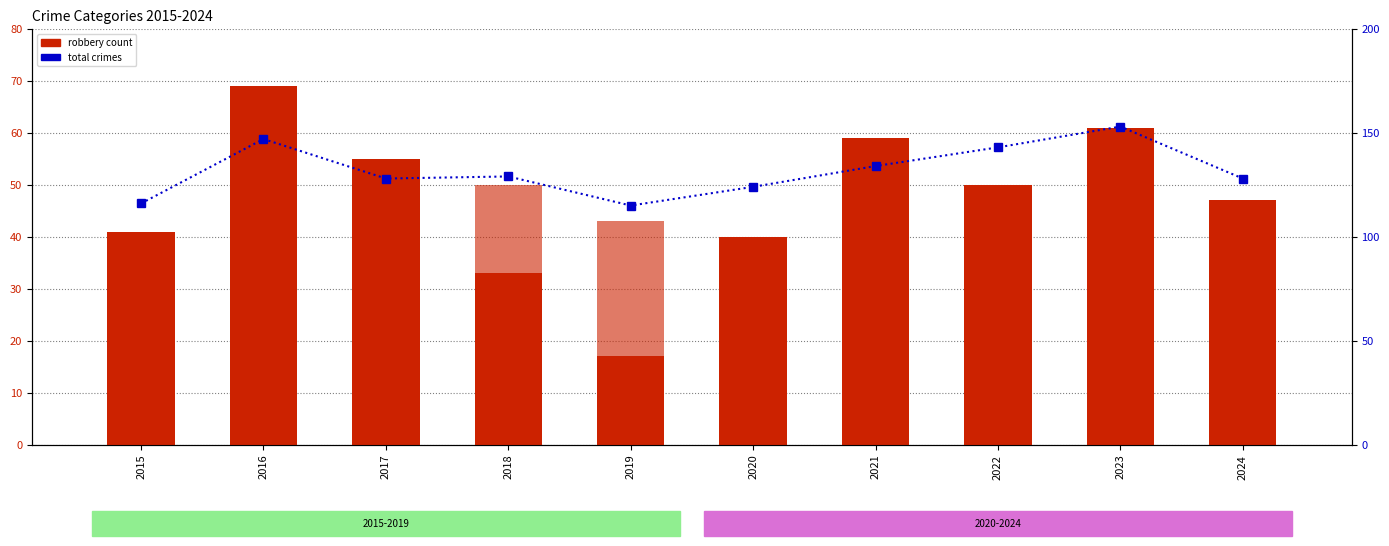

What is the minimum value for Aggravated Assault?

32